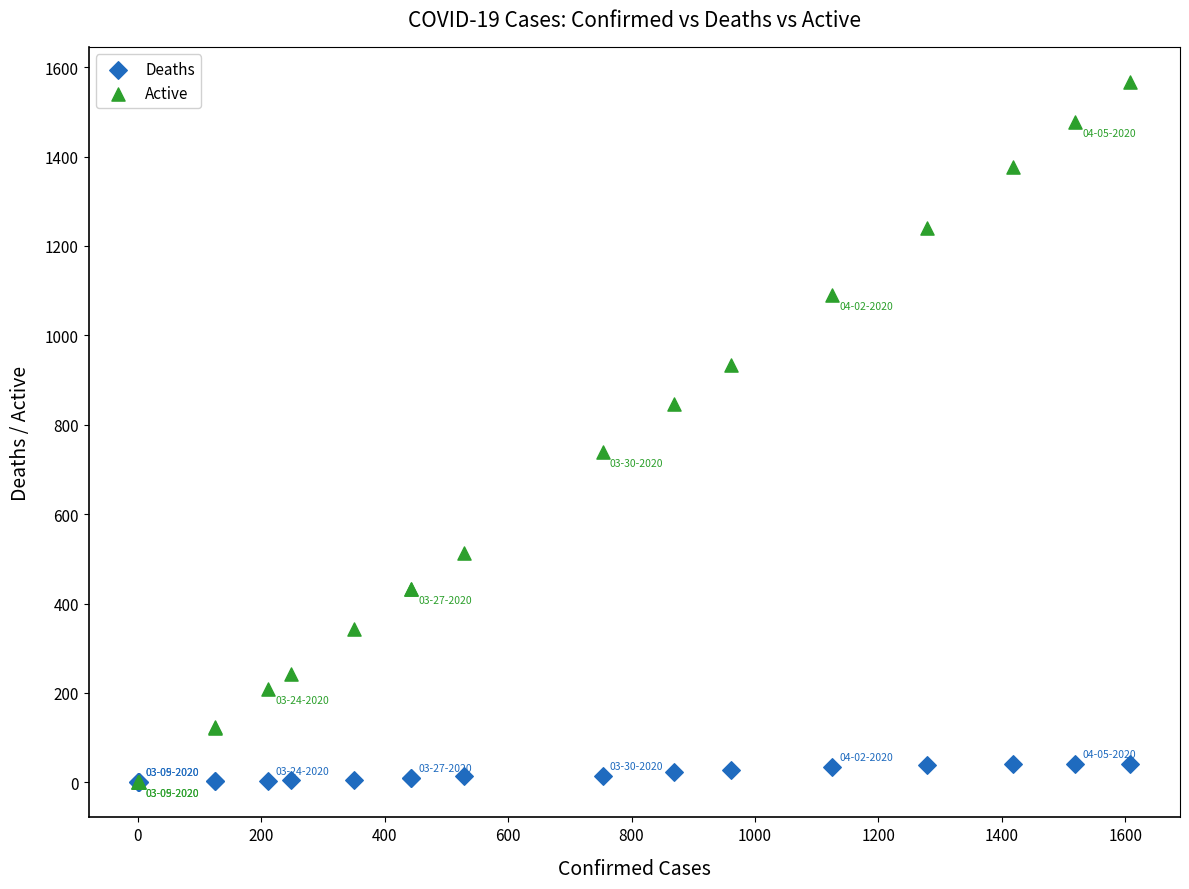

Across all series, what Y value is closest to 783?

739